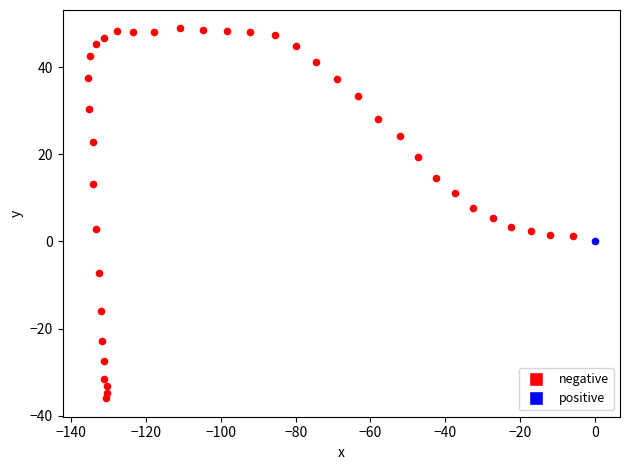

What are all the series names shown in the legend?

negative, positive